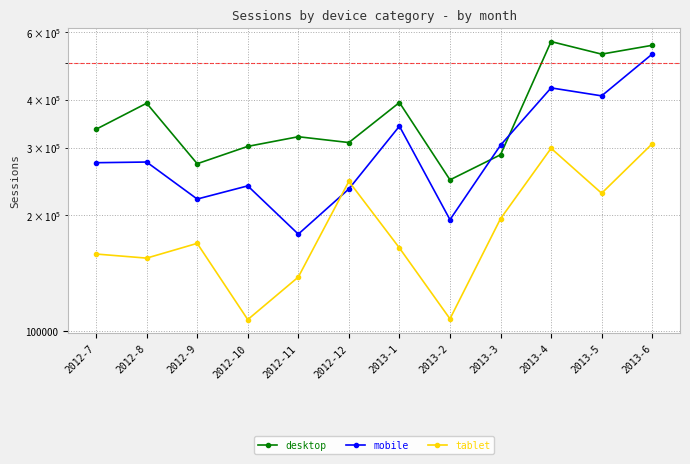

What is the minimum value for desktop?

247632